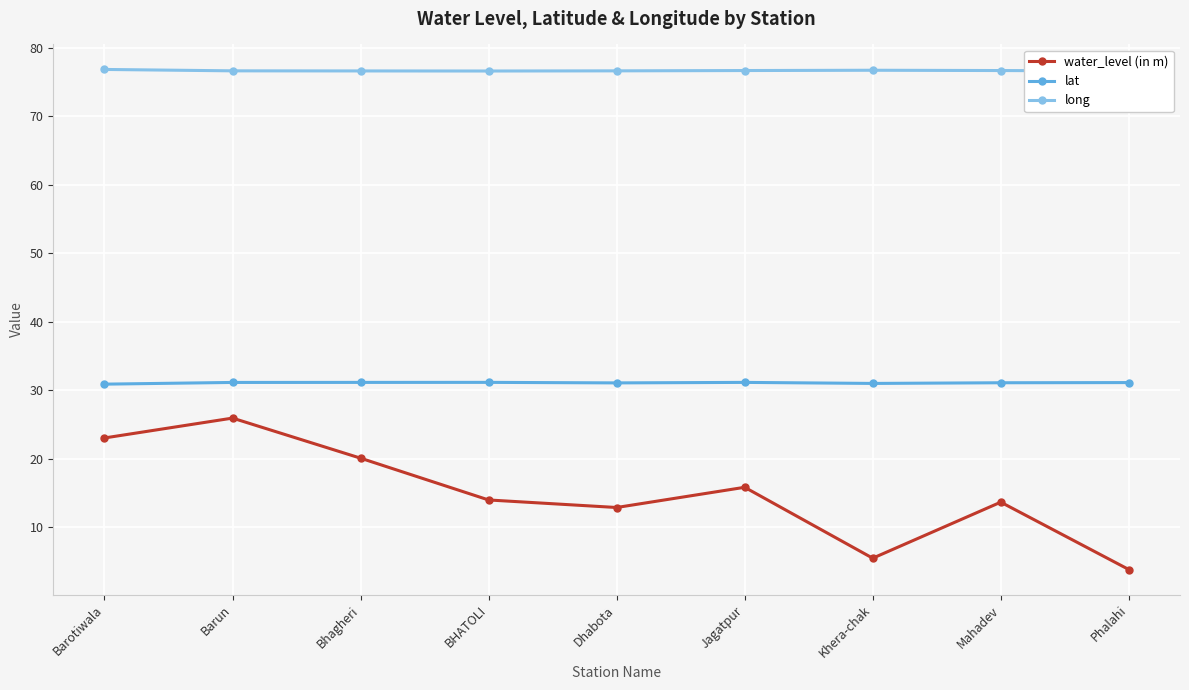

True or false: lat and water_level (in m) cross at least once.

False